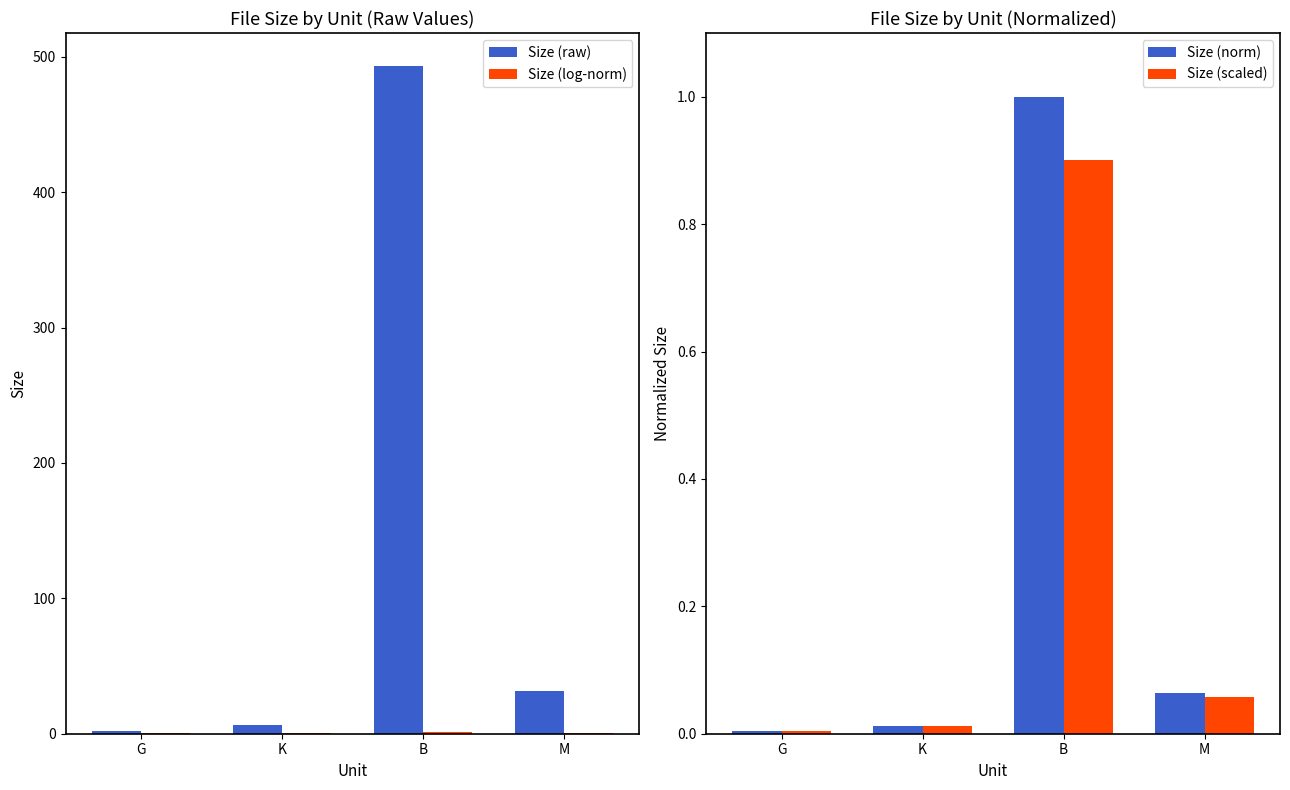

The Size (norm) series shows 1.0 at B. True or false?

True